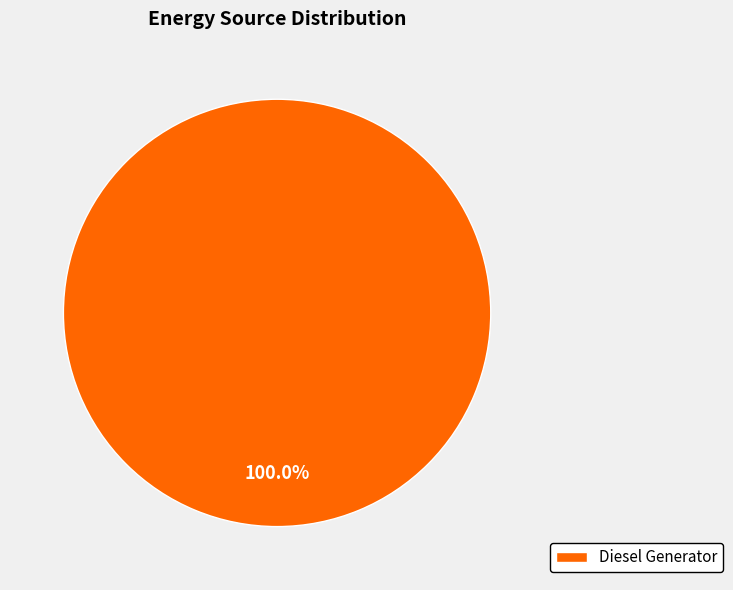

The Diesel Generator slice represents 100% of the pie. True or false?

True